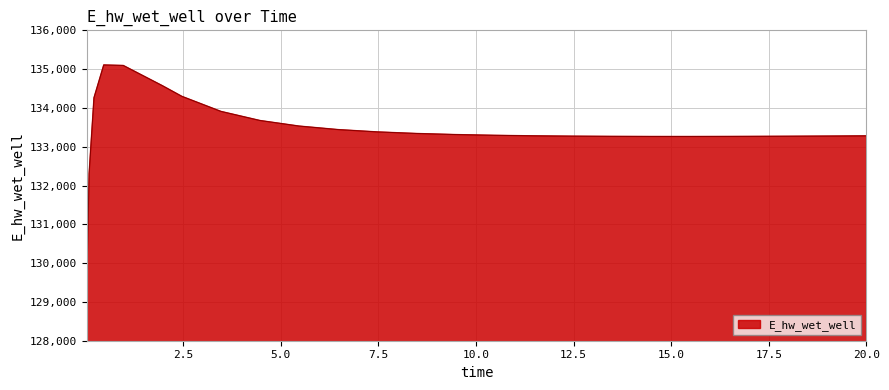

What is the smallest value displayed?

129248.8